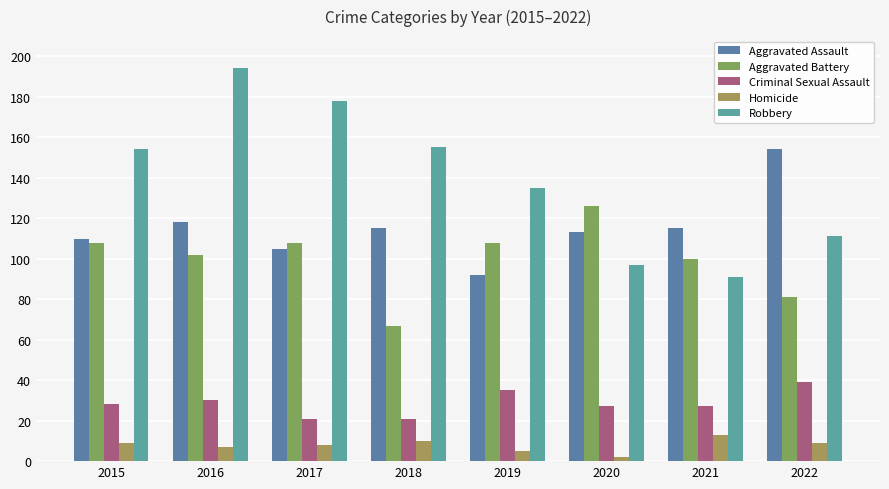

What is the difference between the Homicide values at 2017 and 2018?

2